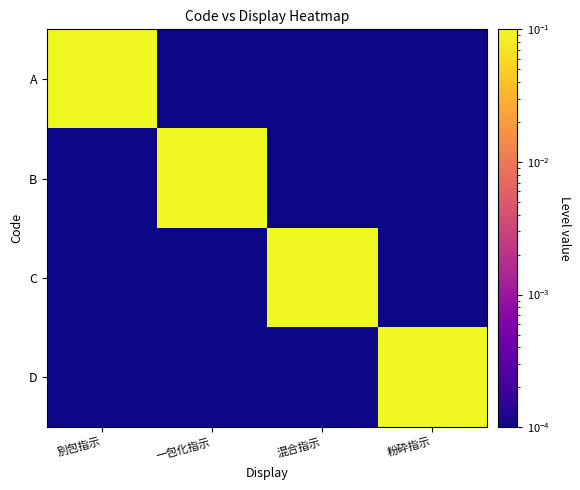

What is the total value across all series at 一包化指示?

1.0